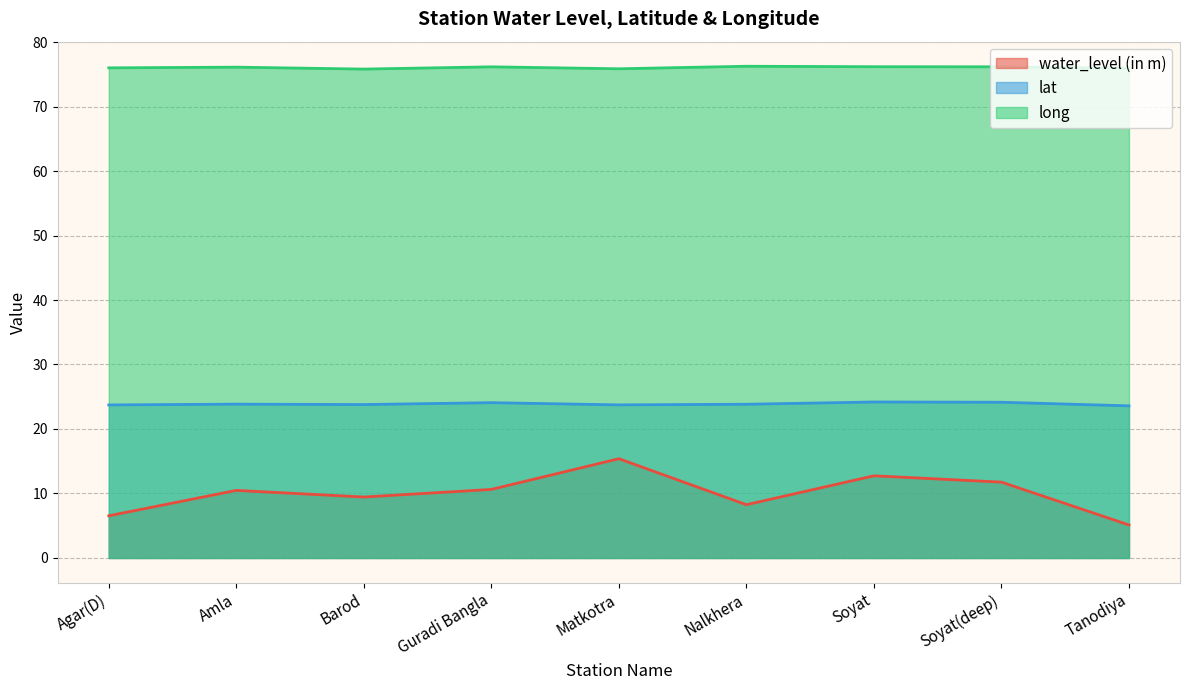

Rank the categories by water_level (in m) value from lowest to highest.

Tanodiya, Agar(D), Nalkhera, Barod, Amla, Guradi Bangla, Soyat(deep), Soyat, Matkotra